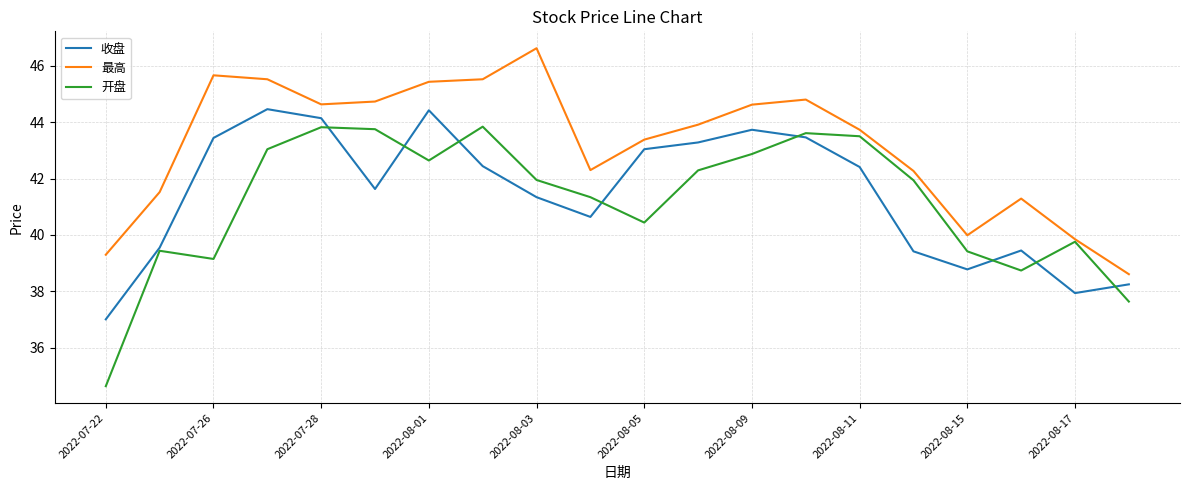

Which series has the widest spread of values?

开盘